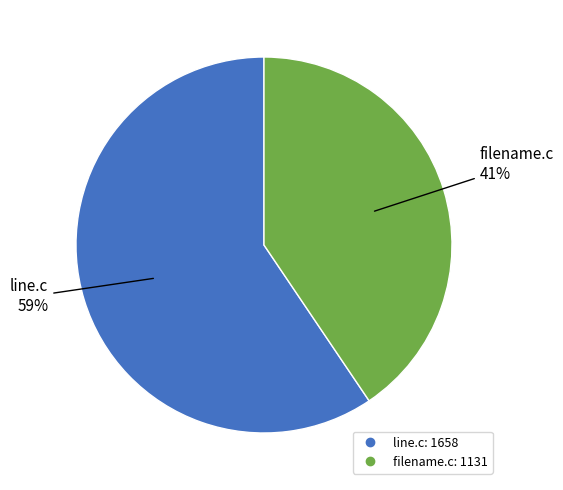

Combined, do line.c and filename.c account for over 50%?

Yes